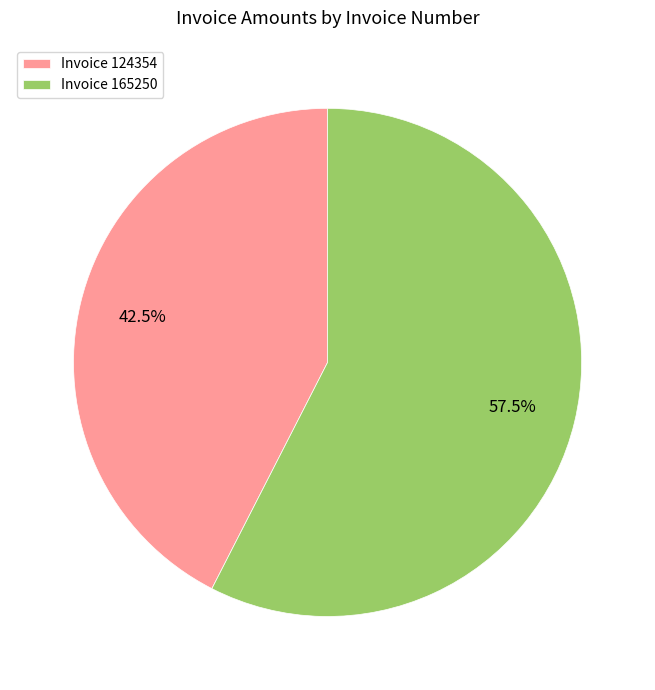

Which category accounts for the majority?

Invoice 165250